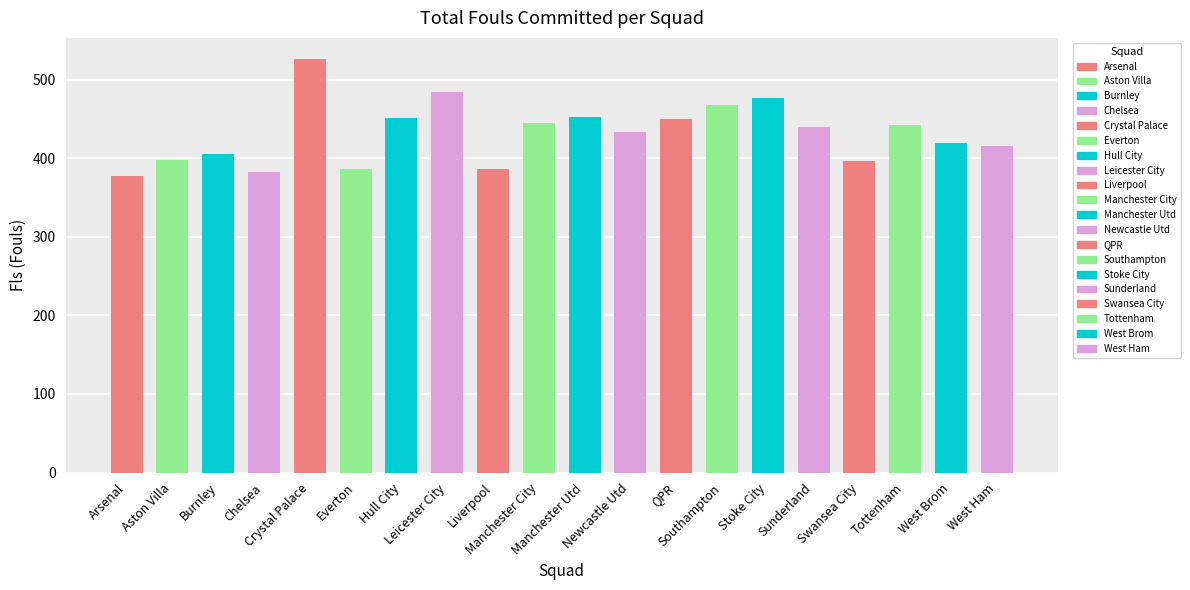

What is the ratio of the value at Everton to the value at Swansea City?

1.0